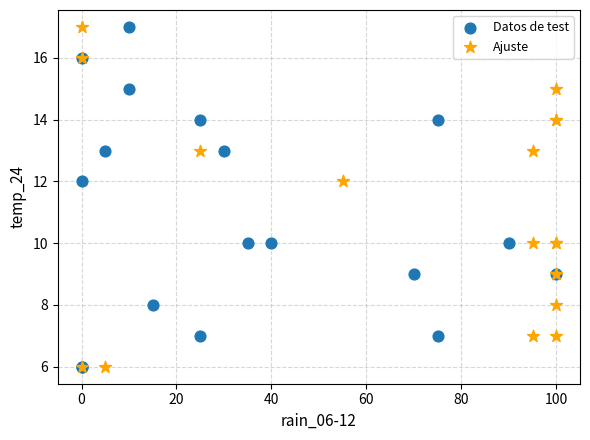

What are all the series names shown in the legend?

Datos de test, Ajuste